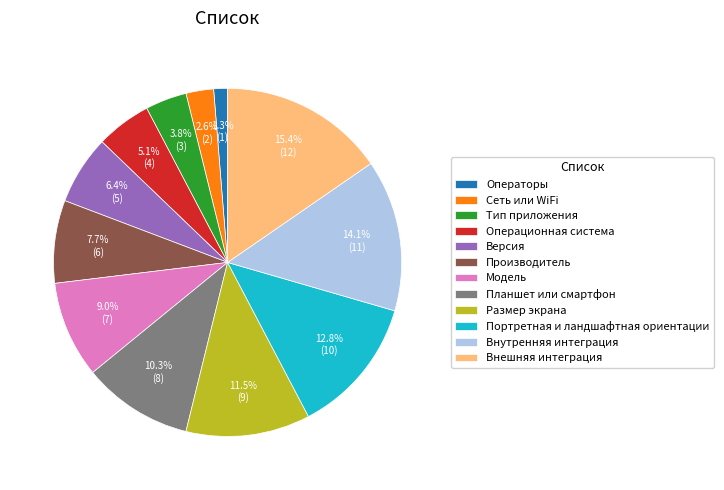

True or false: Операционная система accounts for 13% of the total.

False